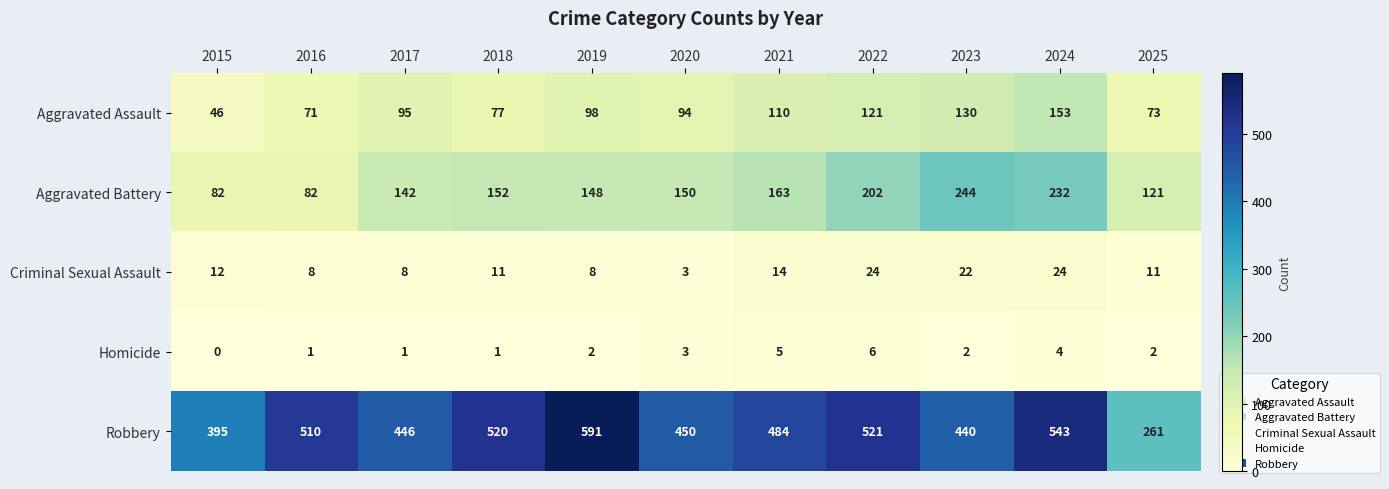

At how many categories does at least one series exceed 556?

1